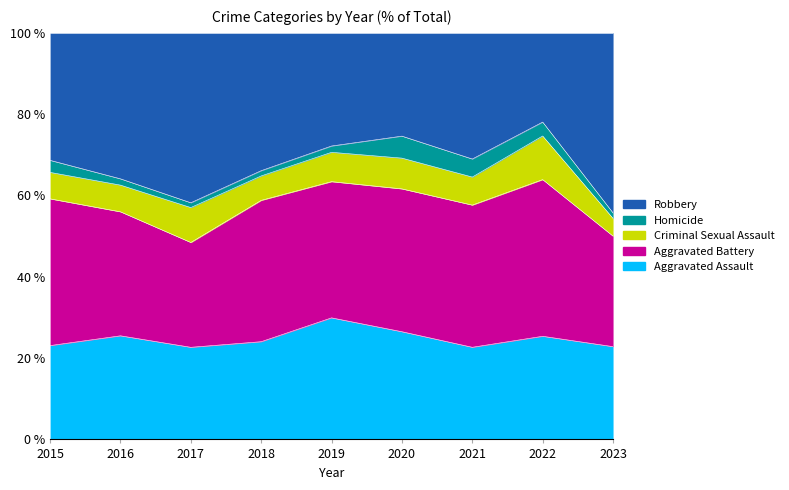

True or false: Aggravated Assault has a value of 26.5 at 2020.

True